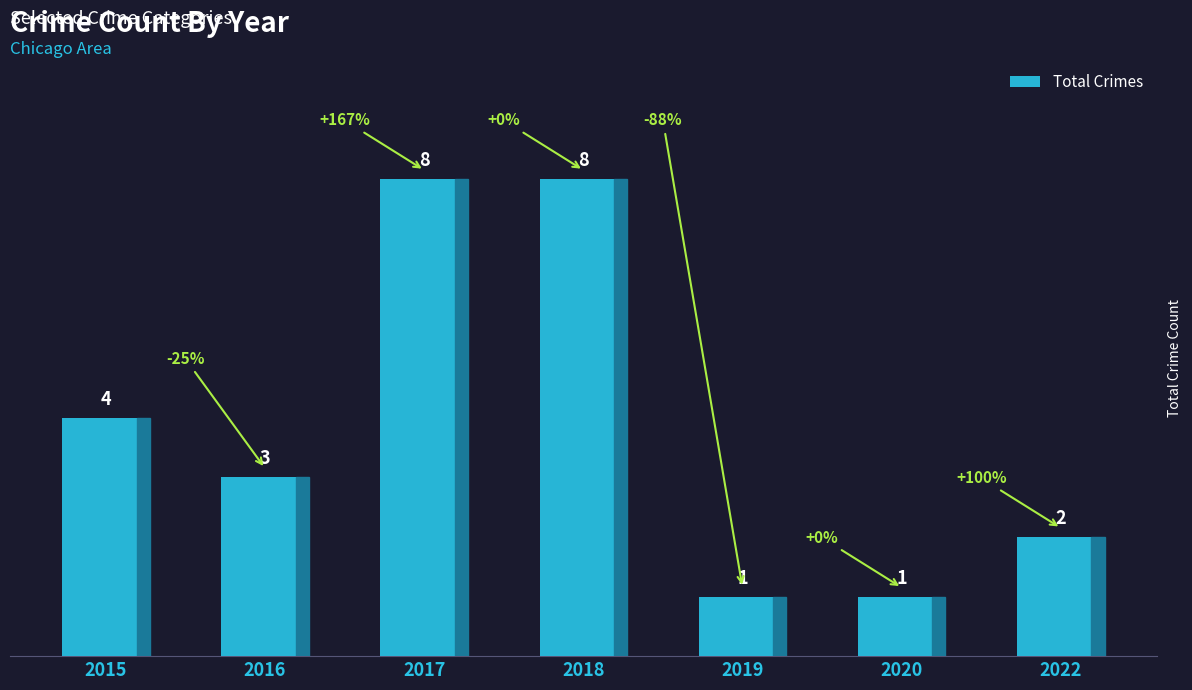

What is the value of the 3rd bar from the left?

8